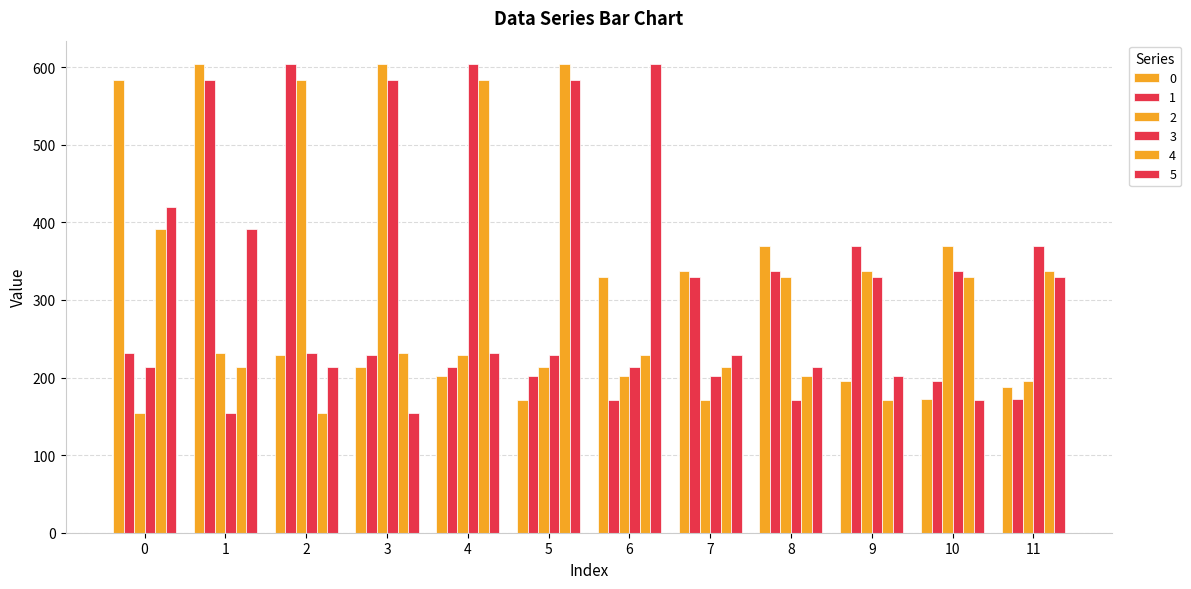

Rank the categories by 0 value from lowest to highest.

5, 10, 11, 9, 4, 3, 2, 6, 7, 8, 0, 1